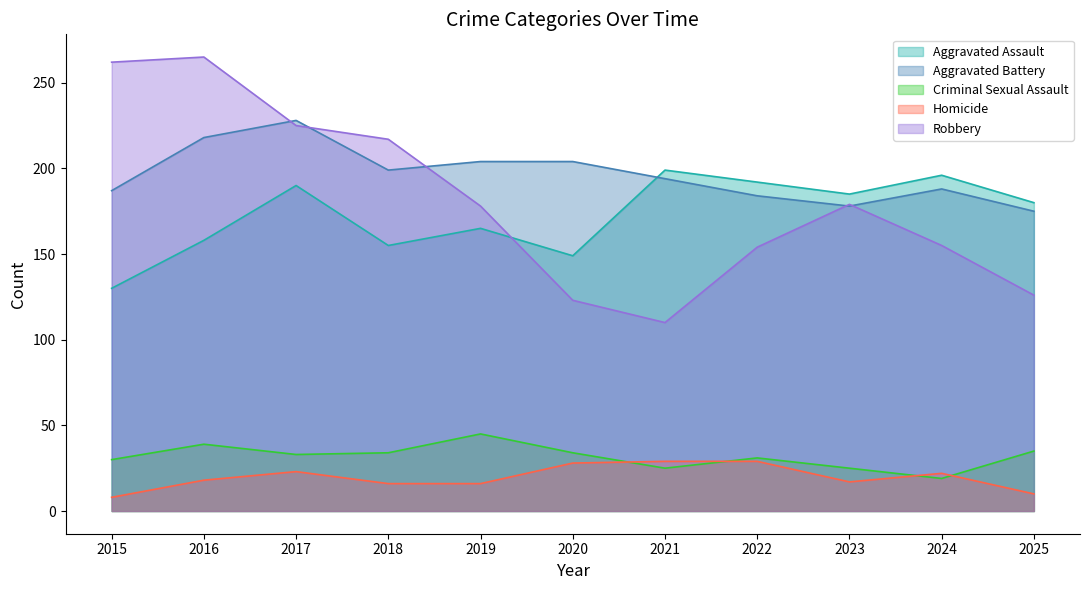

Rank the series at 2015 from highest to lowest value.

Robbery, Aggravated Battery, Aggravated Assault, Criminal Sexual Assault, Homicide